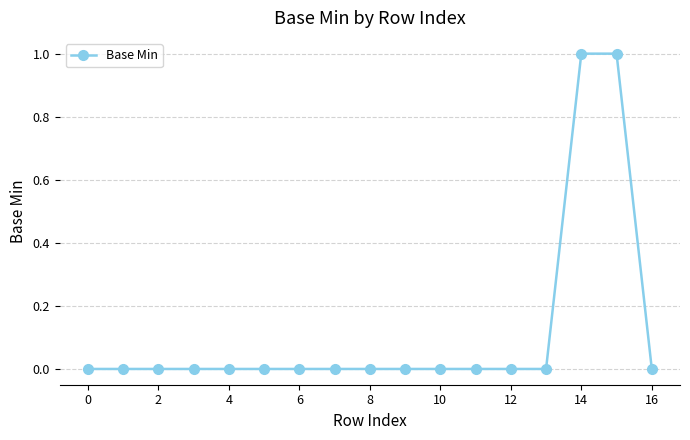

How many categories are shown in the chart?

17